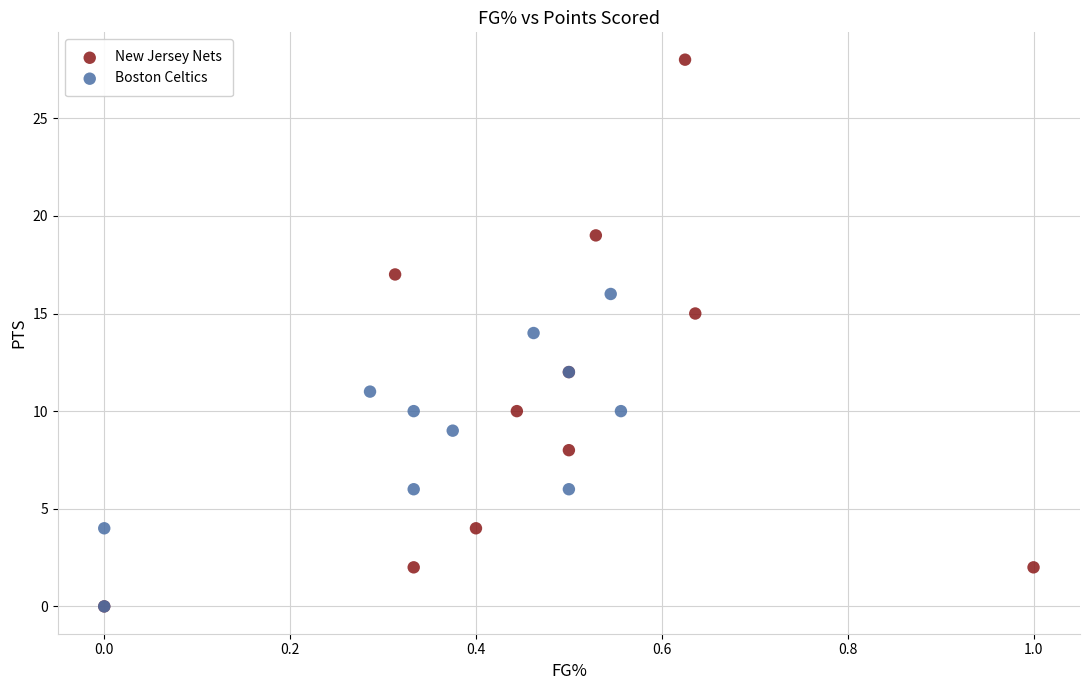

Which series has the largest Y range (max minus min)?

New Jersey Nets